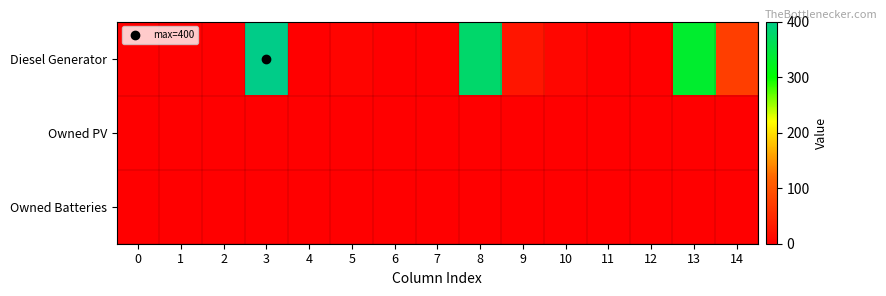

What is the spread (max minus min) of values at 10?

8